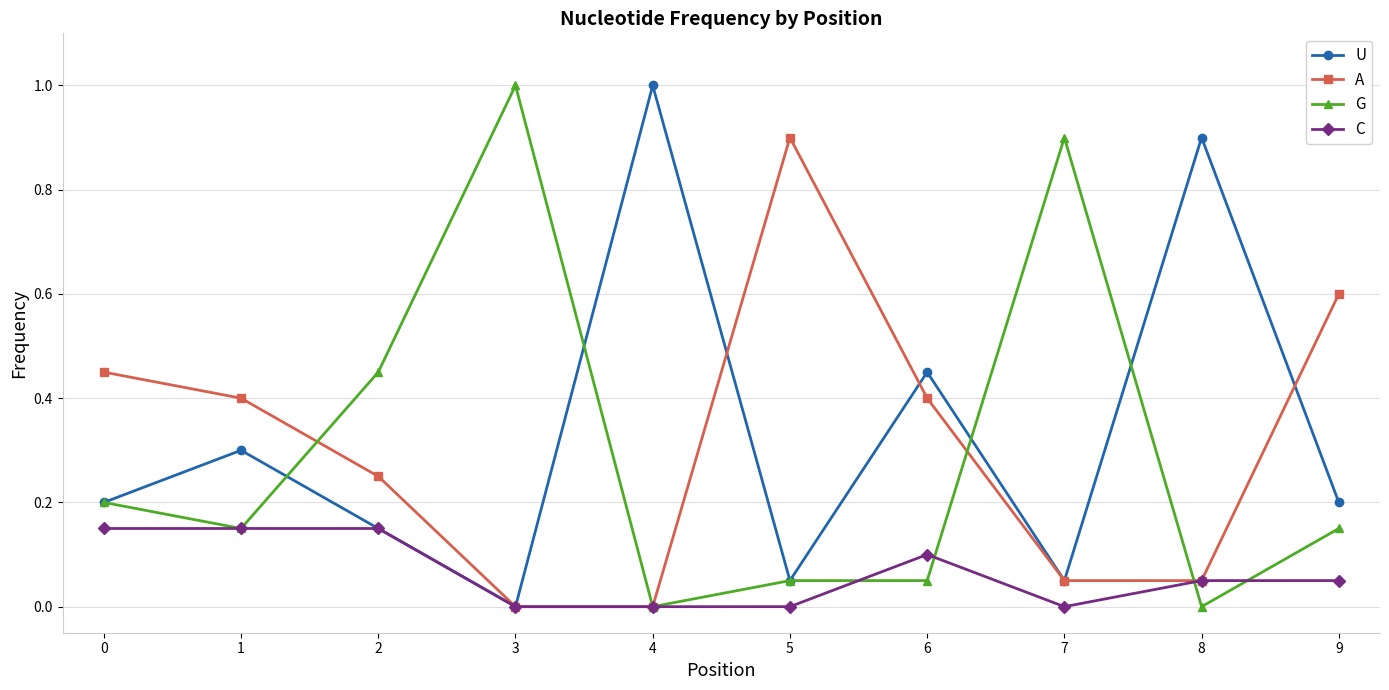

True or false: A has more than 1 interior local peaks.

False